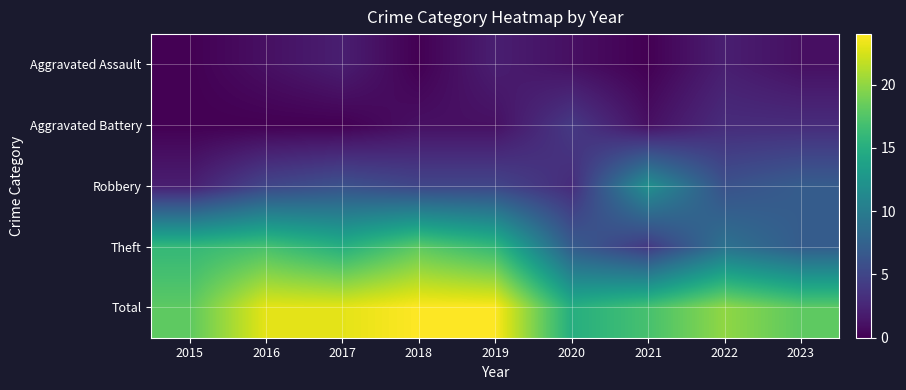

What is the maximum value shown in the chart?

24